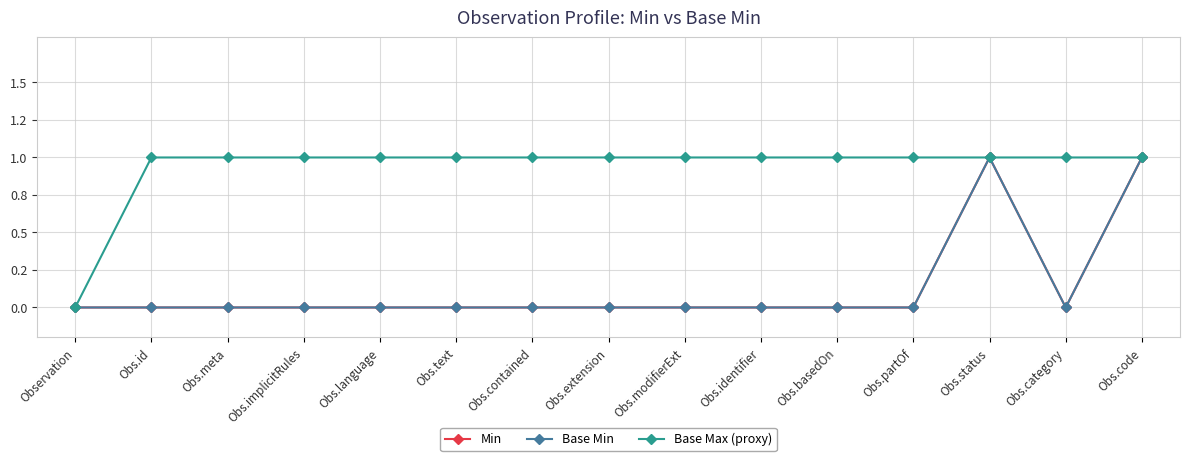

What is the highest value of the Base Max (proxy) series?

1